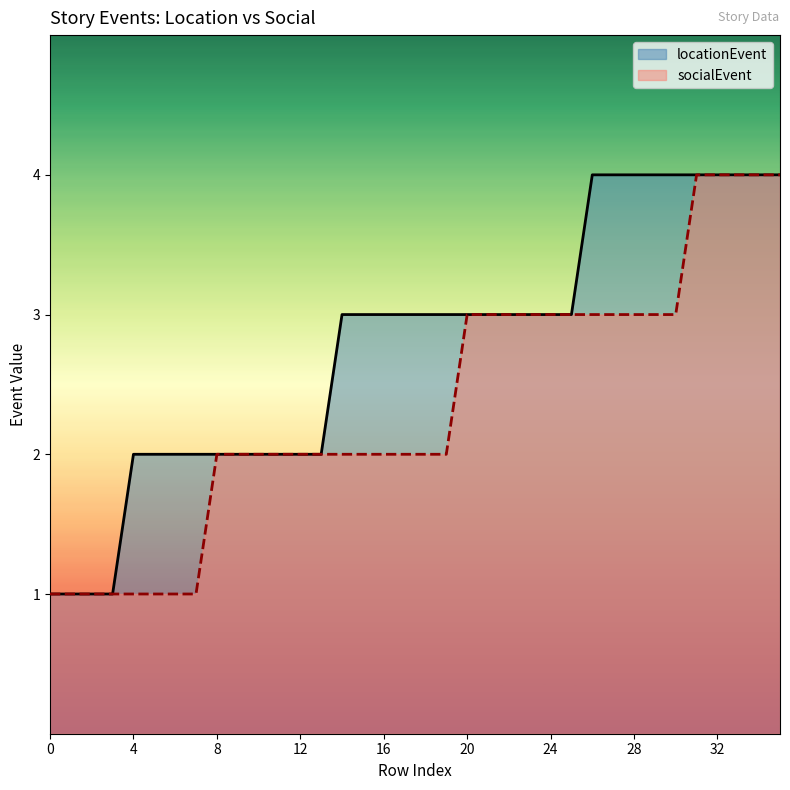

List the series in order of their overall mean, highest first.

locationEvent, socialEvent